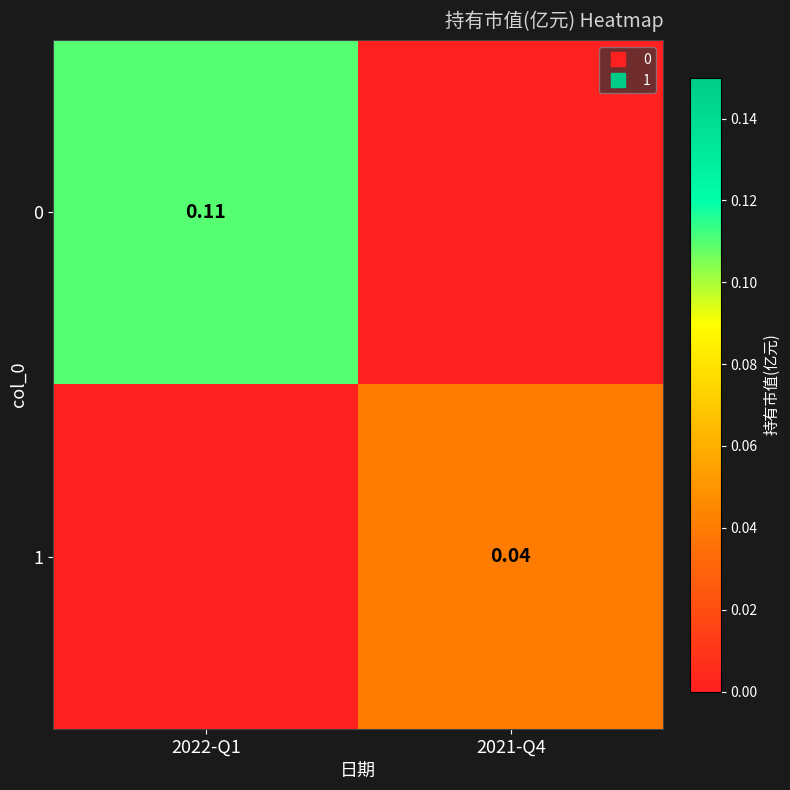

What is the sum of all 0 values?

0.1